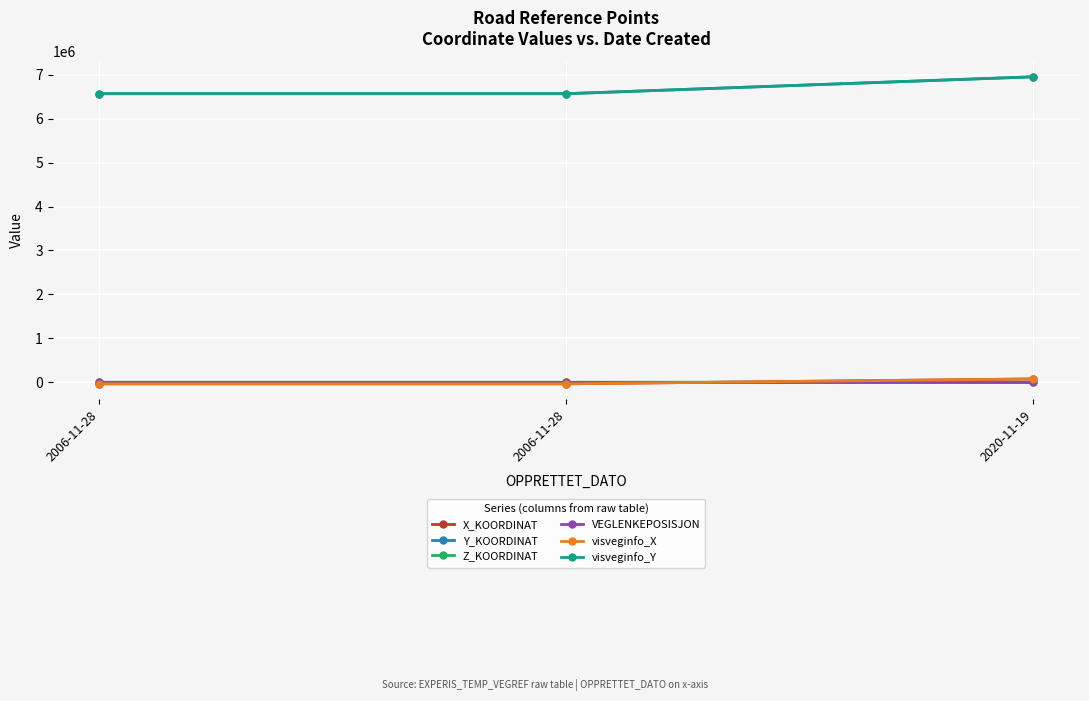

What is the greatest value displayed?

6954670.0